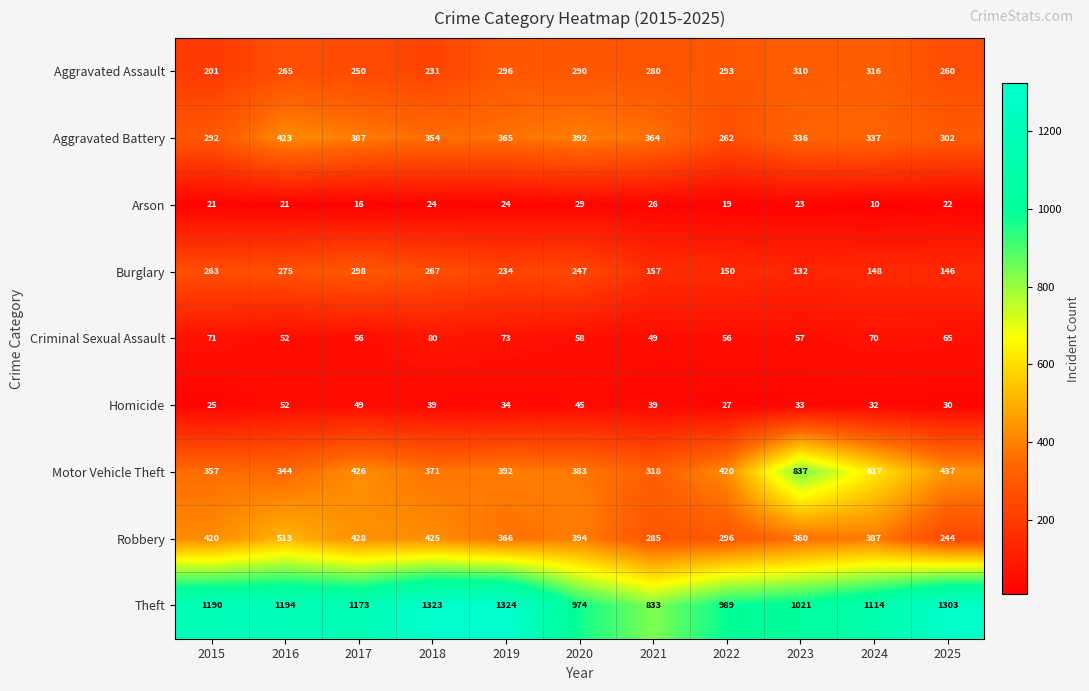

Count the number of data series in this chart.

9